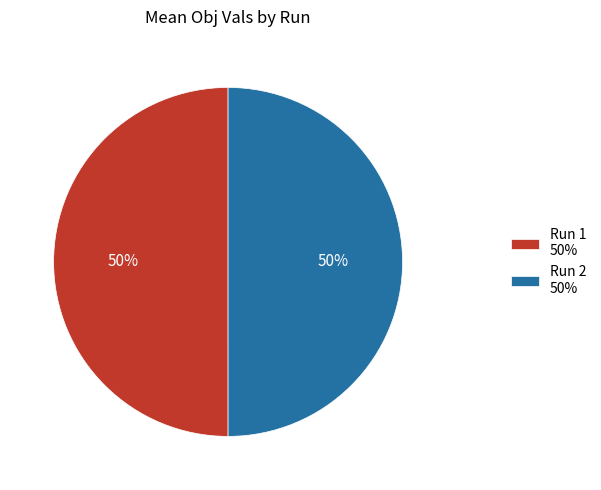

Do Run 1 50% and Run 2 50% together represent more than half of the pie?

Yes